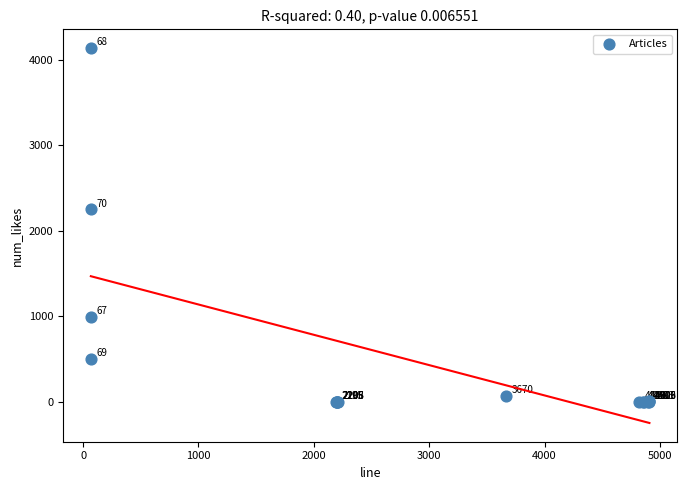

What Y value in the scatter plot is closest to 2070?

2252